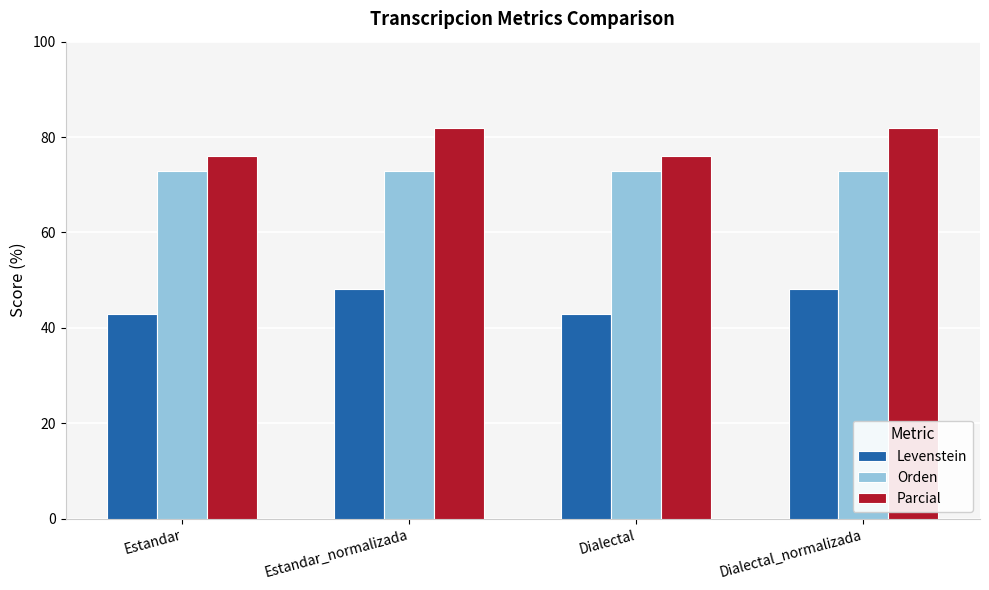

What is the value of the Orden bar at the 4th from the left?

72.9